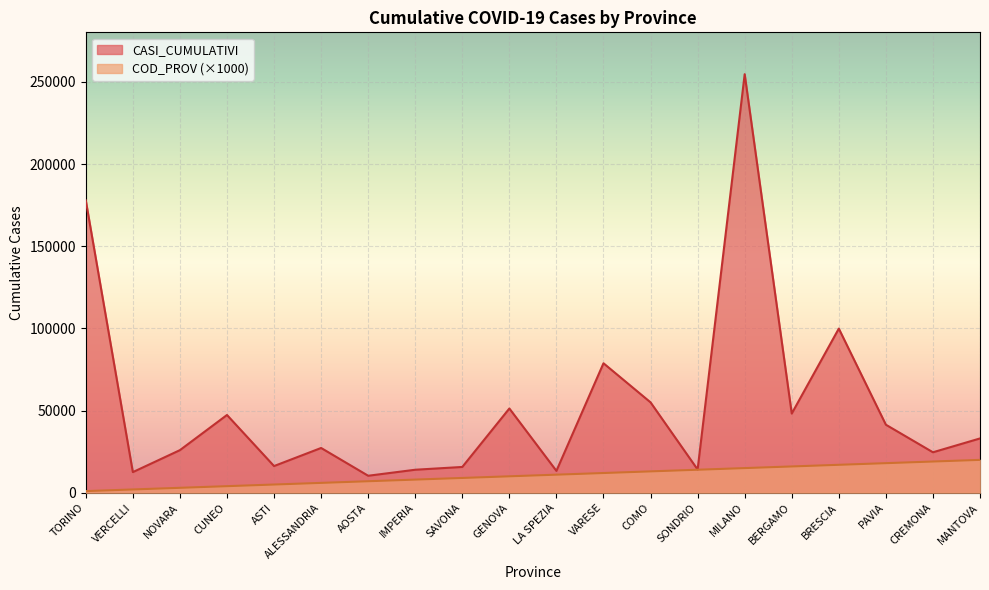

What is the label of the 10th point from the right?

LA SPEZIA